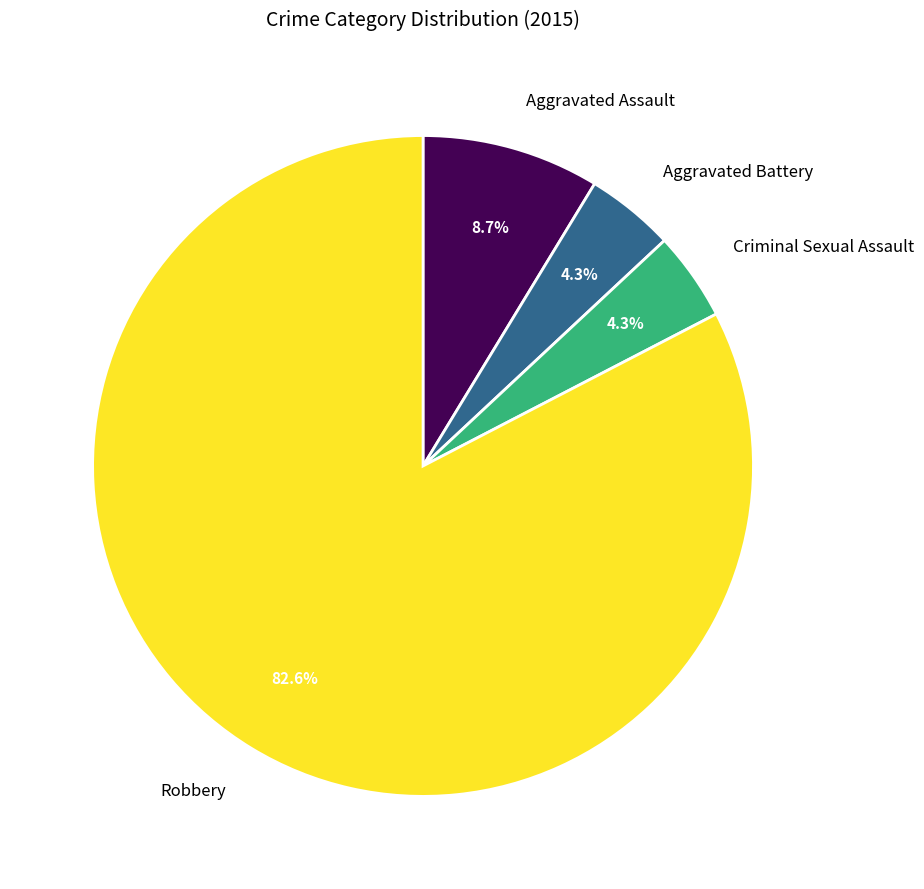

Is there any slice that represents more than half of the pie?

Yes